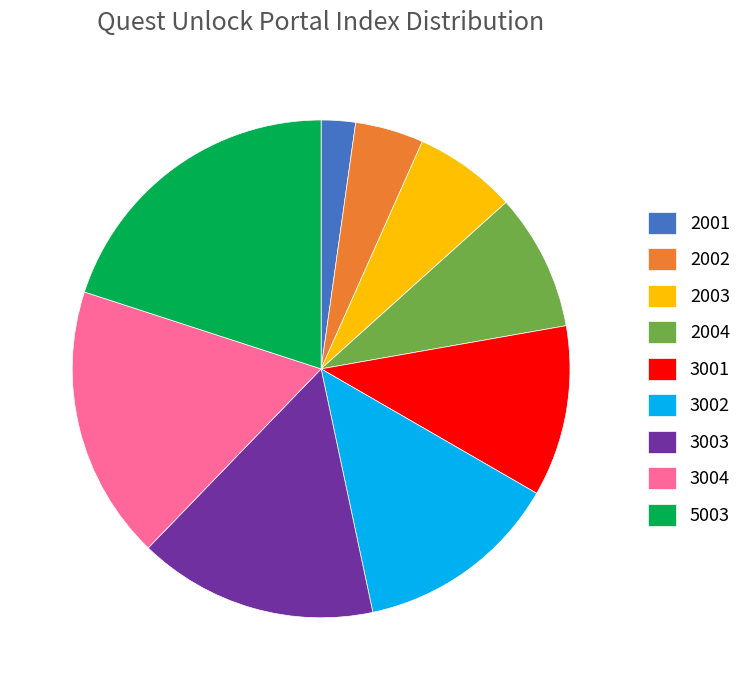

Is there a majority slice in this chart?

No